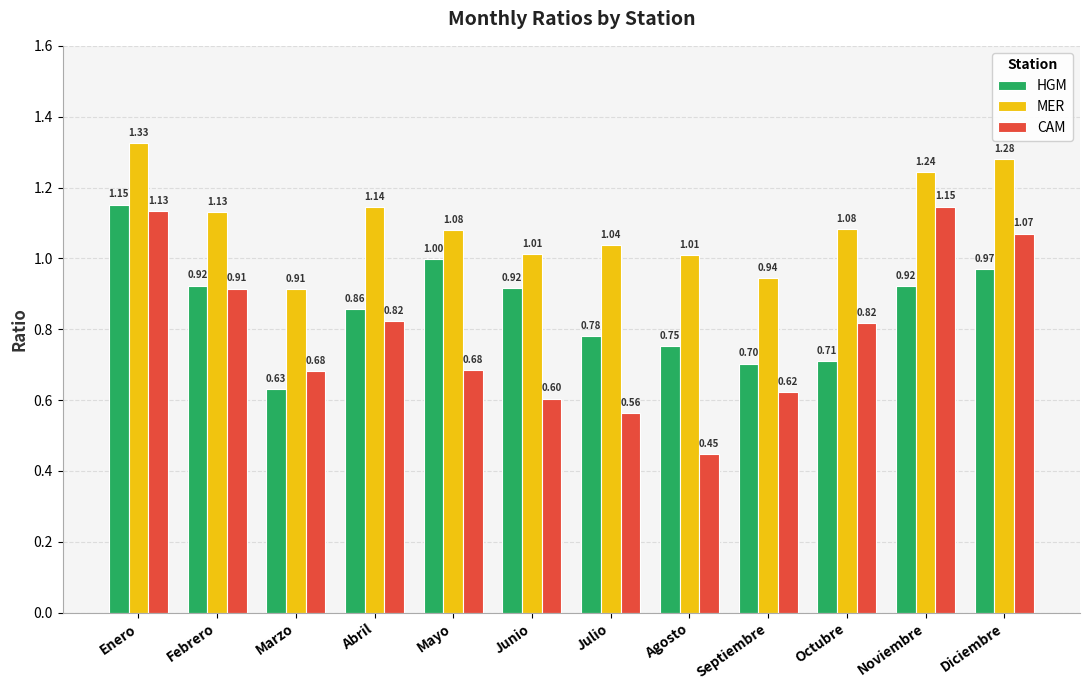

What is the label of the 6th bar from the right?

Julio